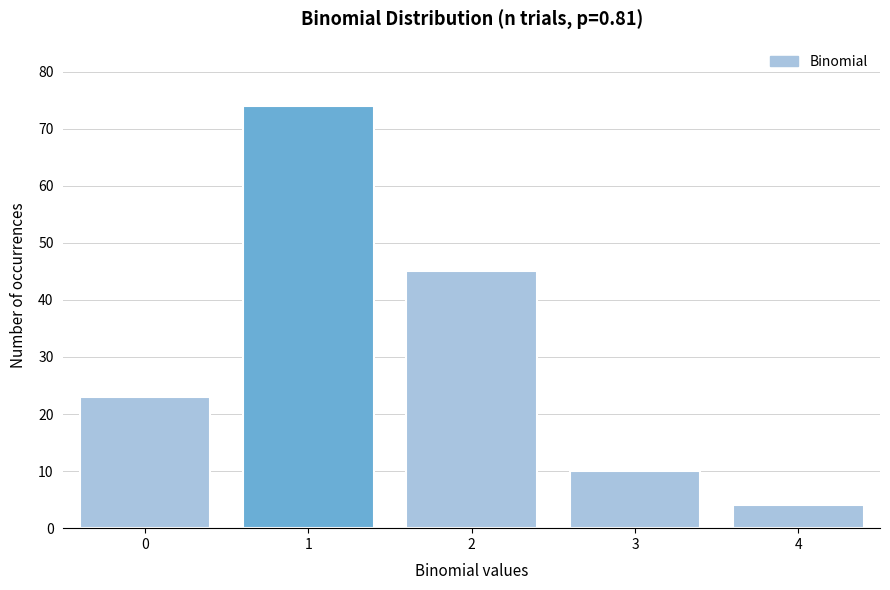

Reading left to right, extract all data points from this chart.

23	74	45	10	4